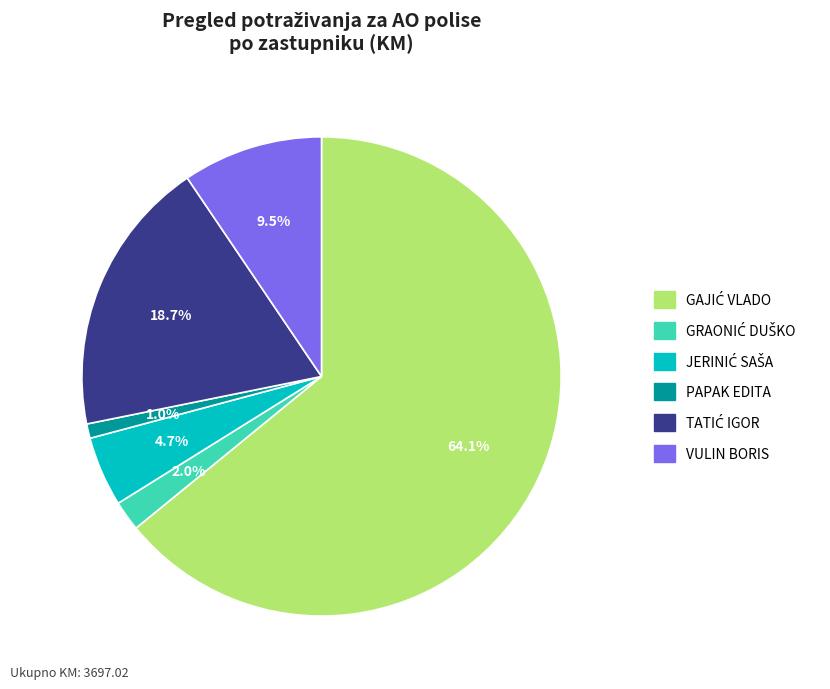

Do PAPAK EDITA and VULIN BORIS together represent more than half of the pie?

No